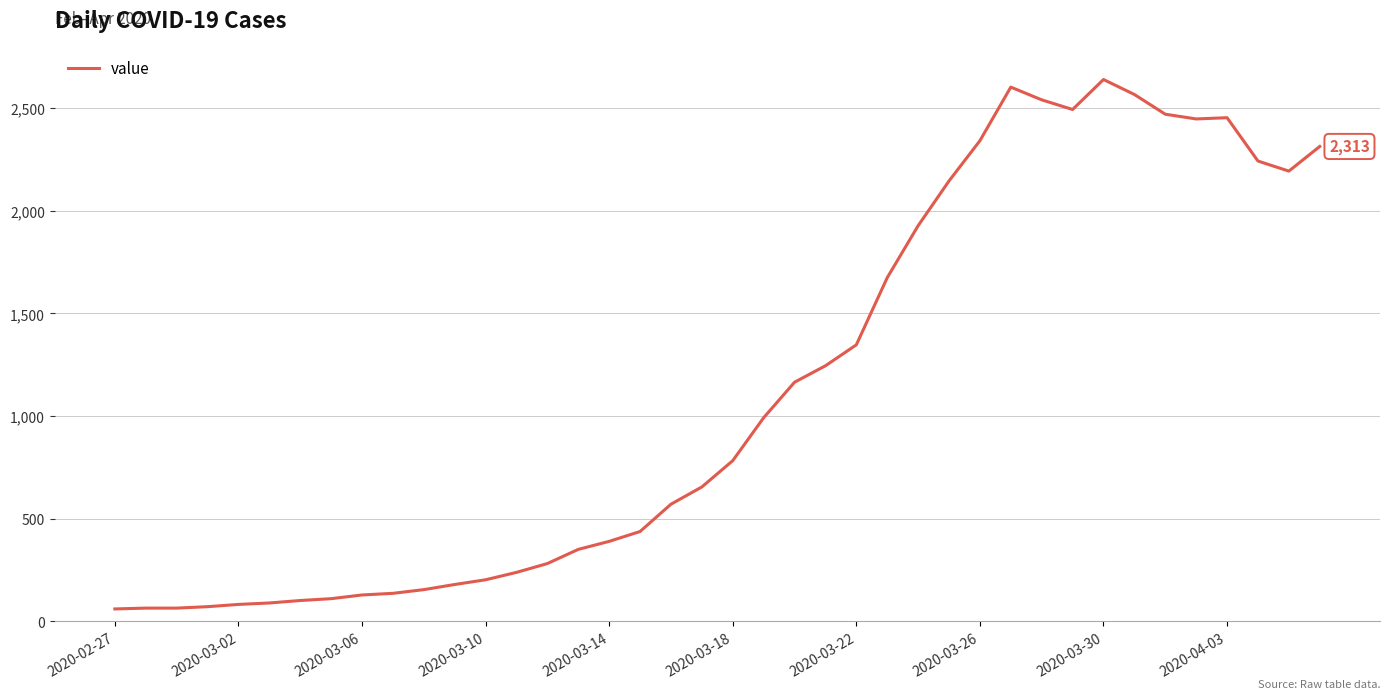

What is the minimum value shown in the chart?

61